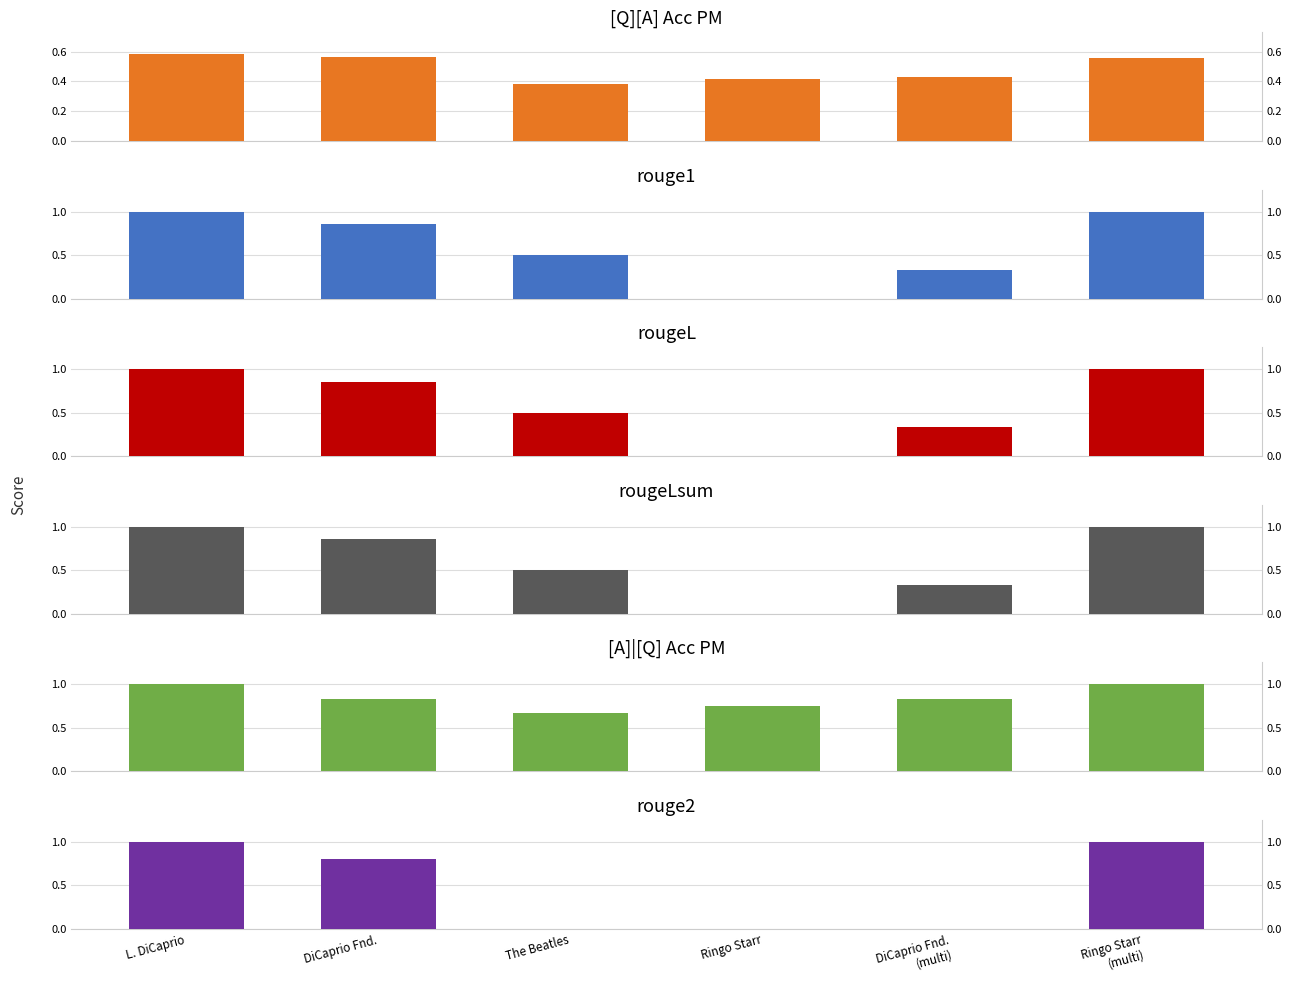

Is the value of rouge1 at L. DiCaprio greater than the value of [A]|[Q] Acc PM at DiCaprio Fnd.
(multi)?

Yes